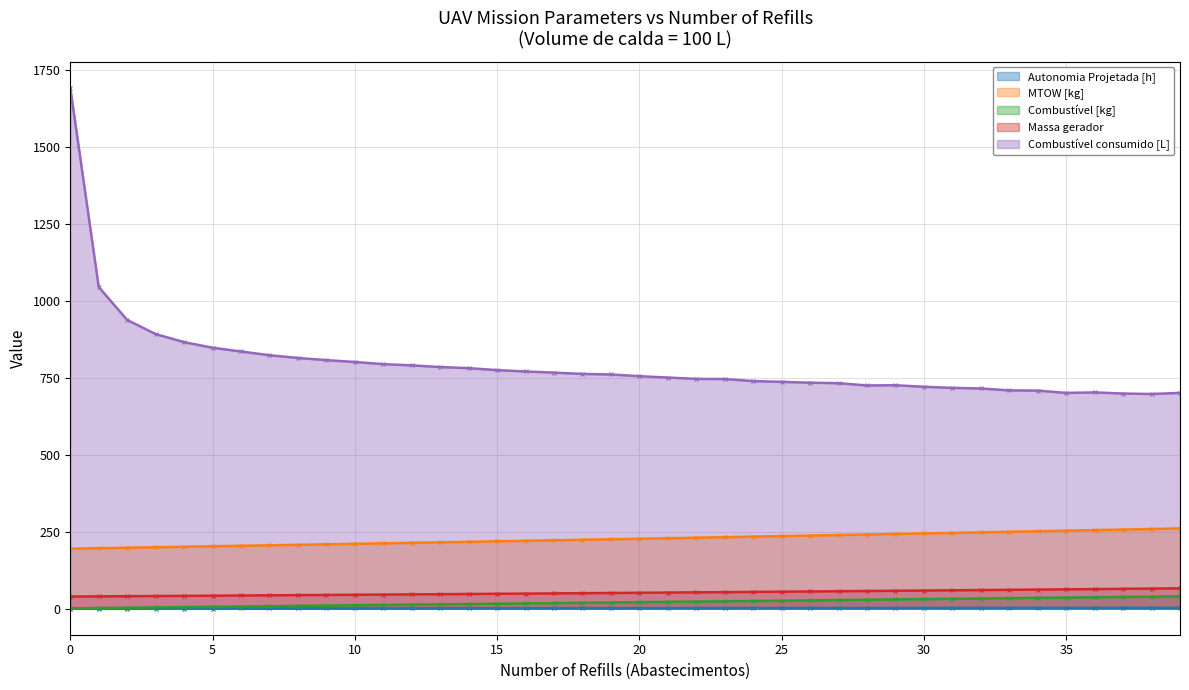

Which series has the largest total across all categories?

Combustível consumido [L]